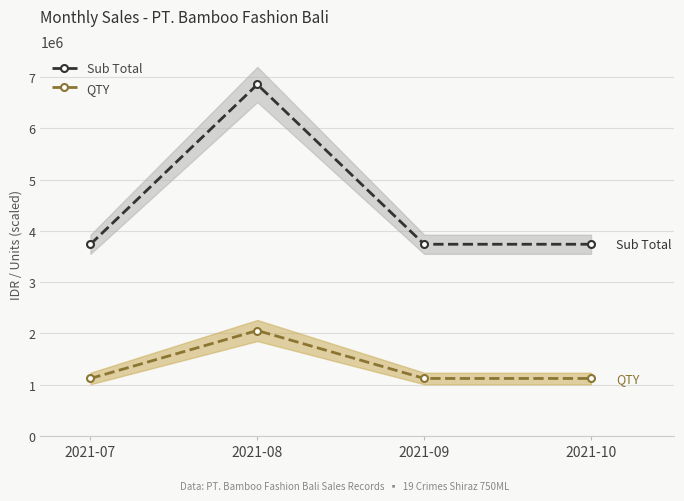

At which category is the sum across all series the highest?

2021-08